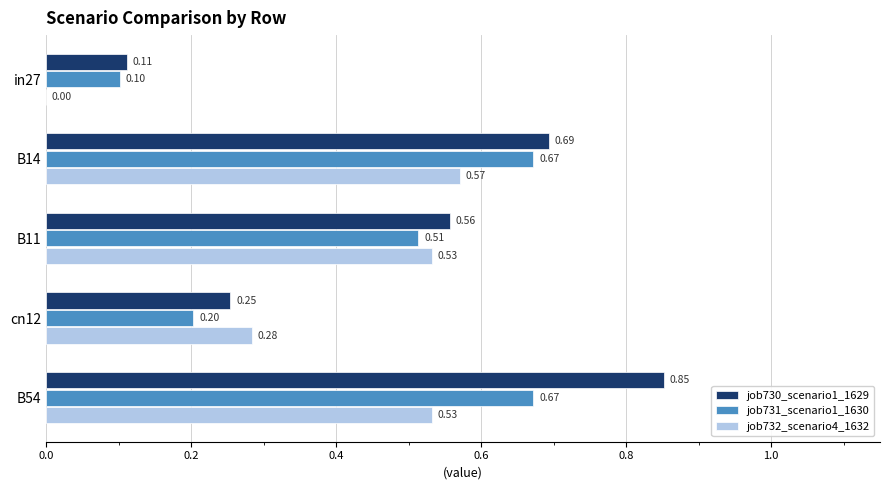

What is the sum of all job732_scenario4_1632 values?

1.9